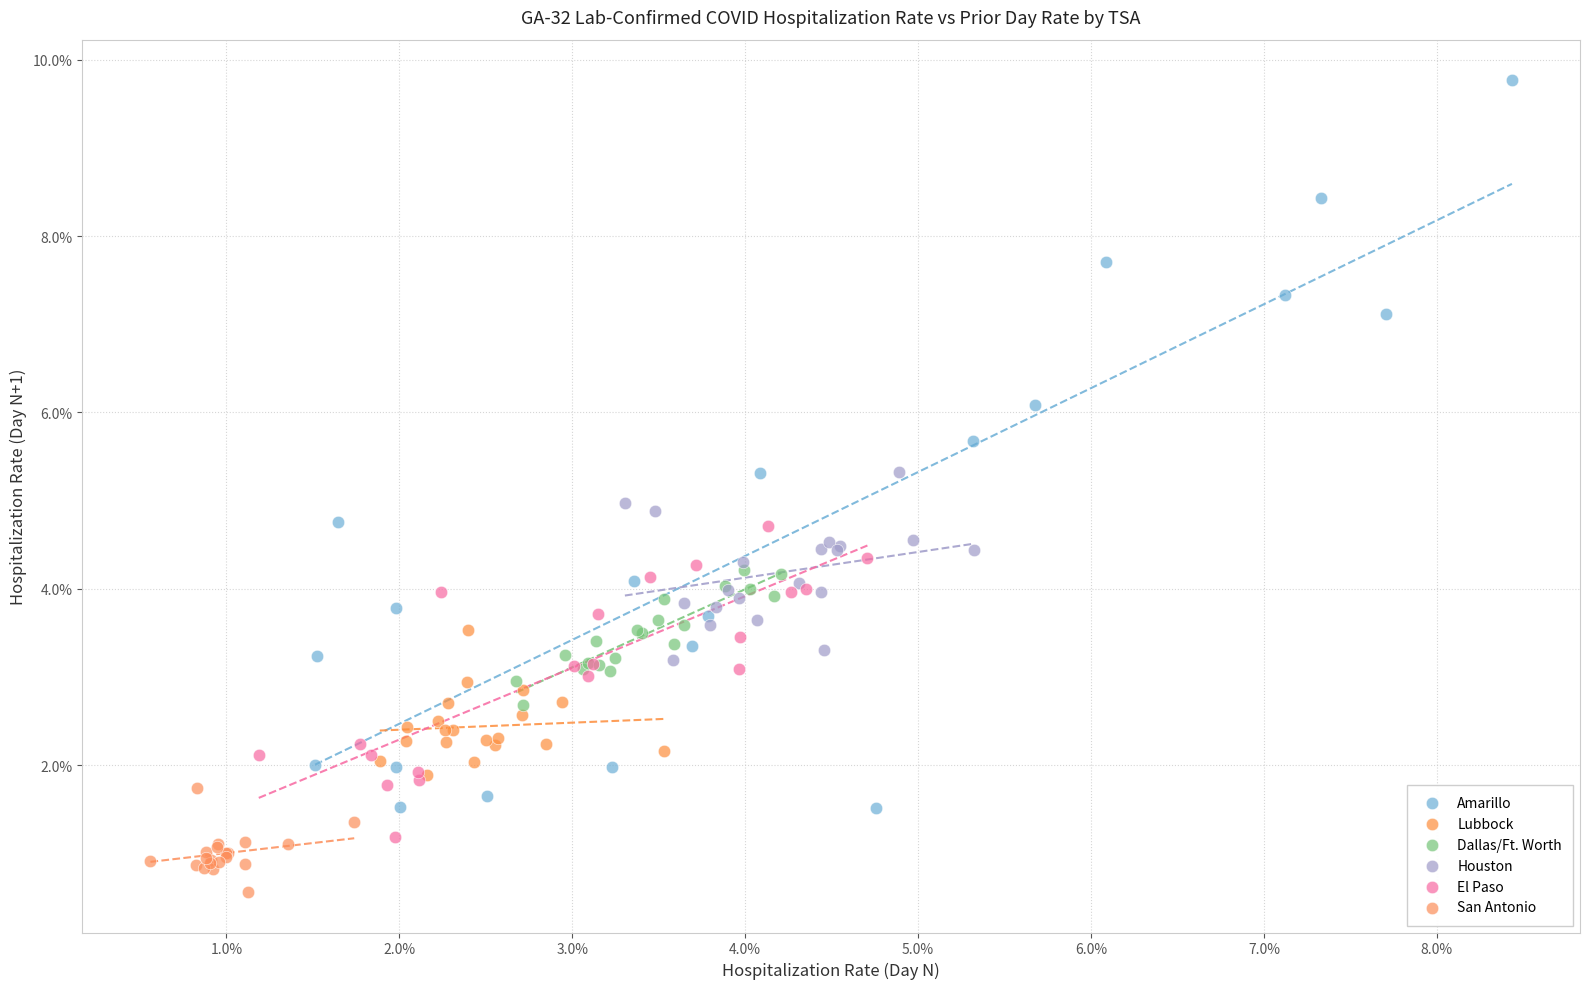

Which series has the largest Y range (max minus min)?

Amarillo